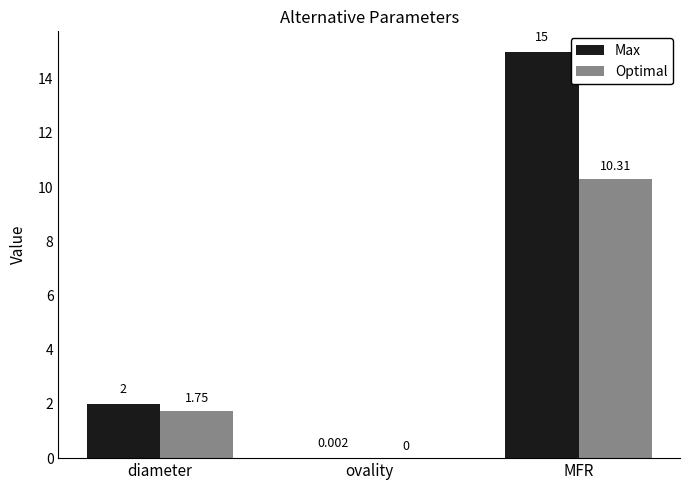

At which label is Optimal closest to 5?

diameter